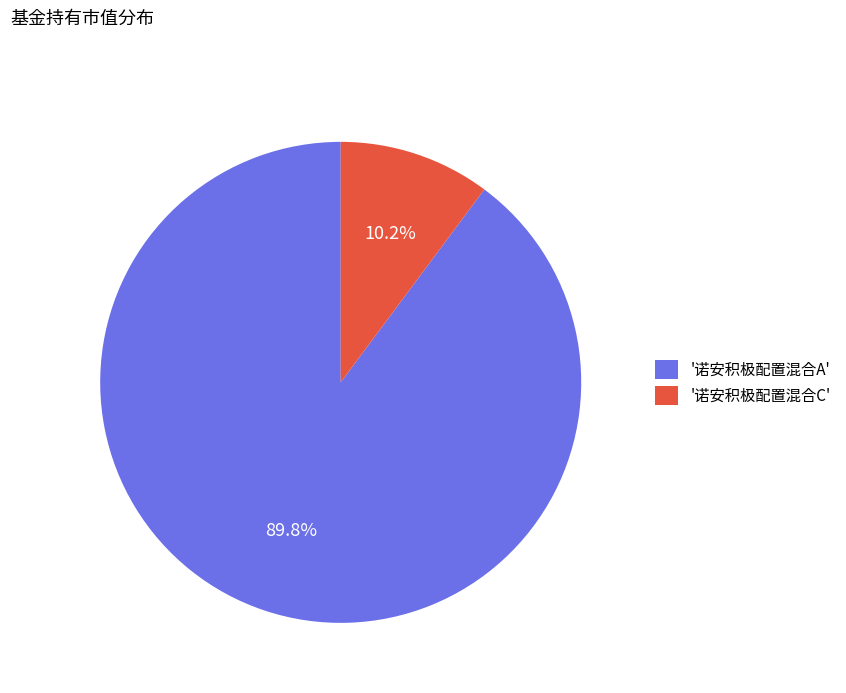

What portion of the pie excludes '诺安积极配置混合A'?

10.2%